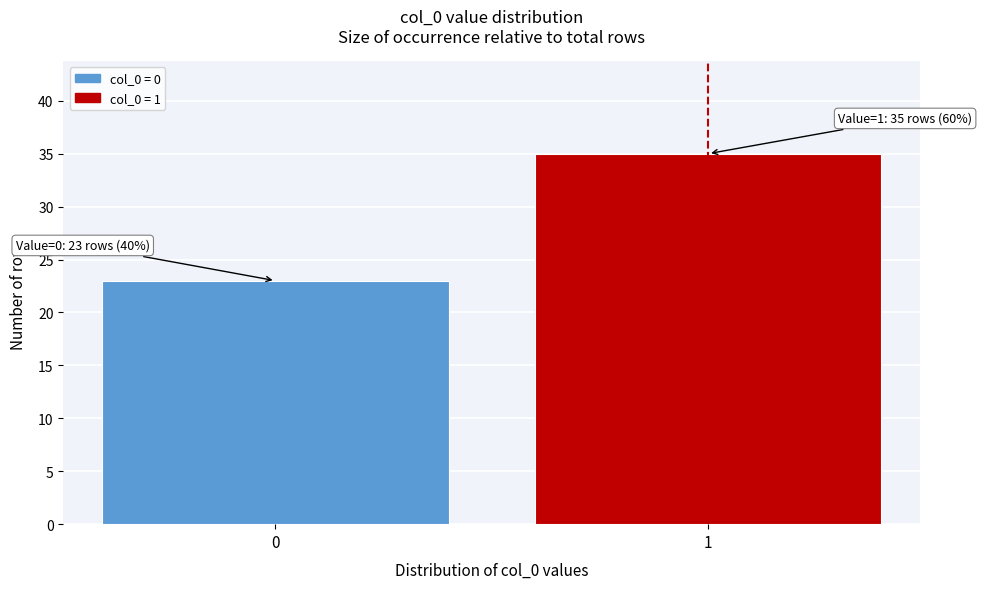

Reading left to right, extract all data points from this chart.

0=23	1=35